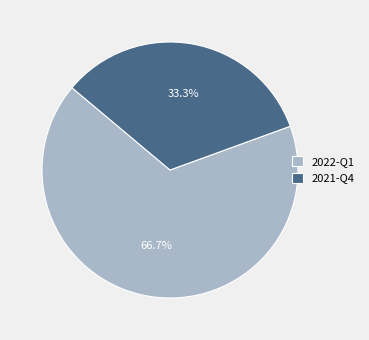

What is the ratio of the value at 2022-Q1 to the value at 2021-Q4?

2.0